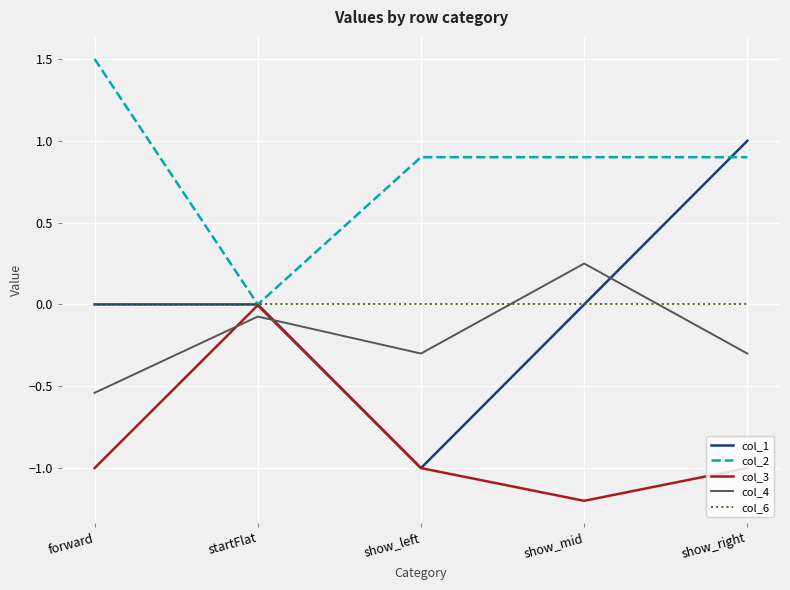

What position from the right is show_mid?

2